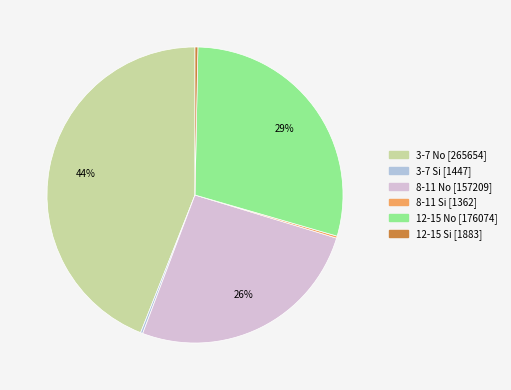

Which has a higher value, 12-15 Si or 8-11 No?

8-11 No